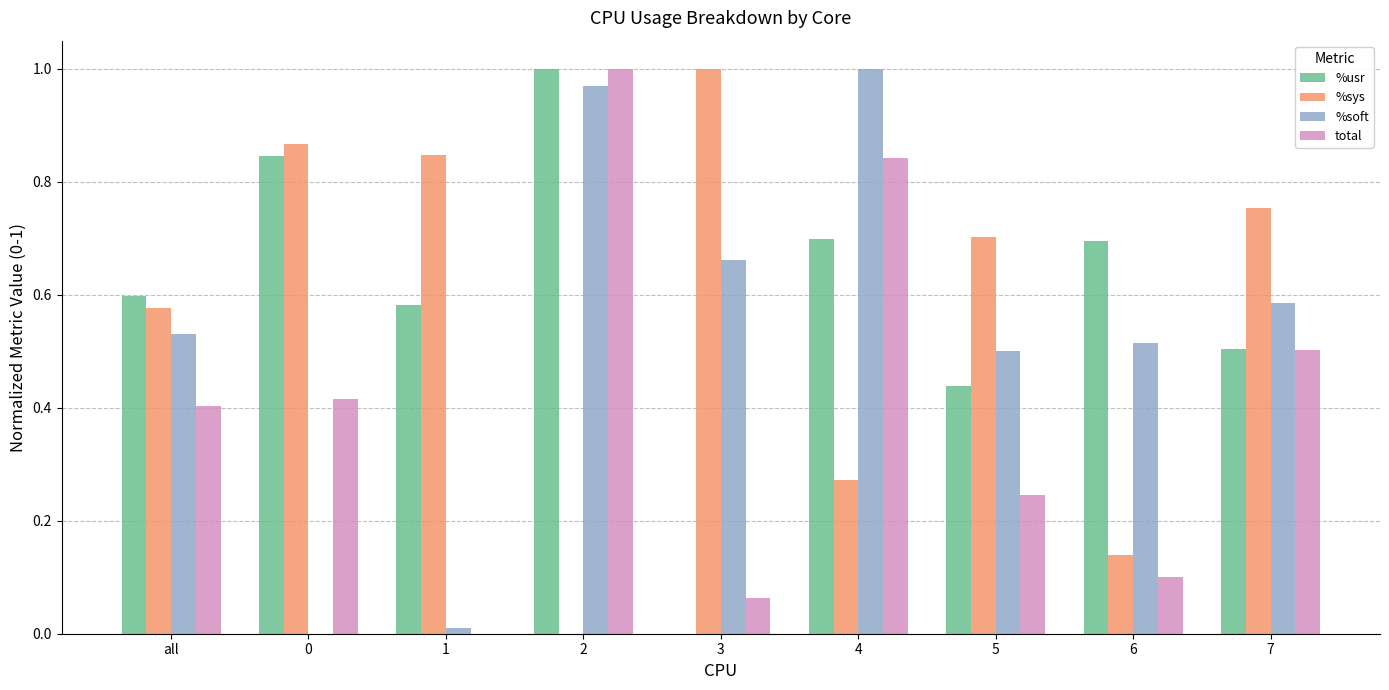

What is the total value across all series at 4?

2.8